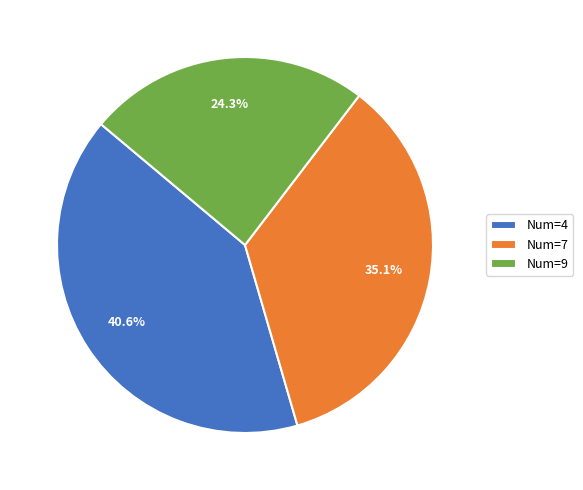

What is the ratio of the value at Num=7 to the value at Num=9?

1.4